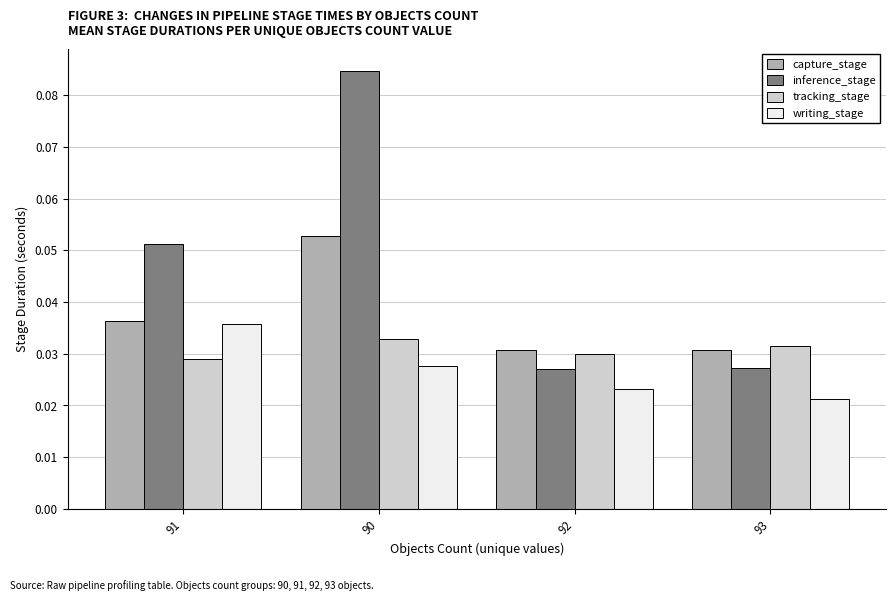

At which label is writing_stage closest to 0?

93